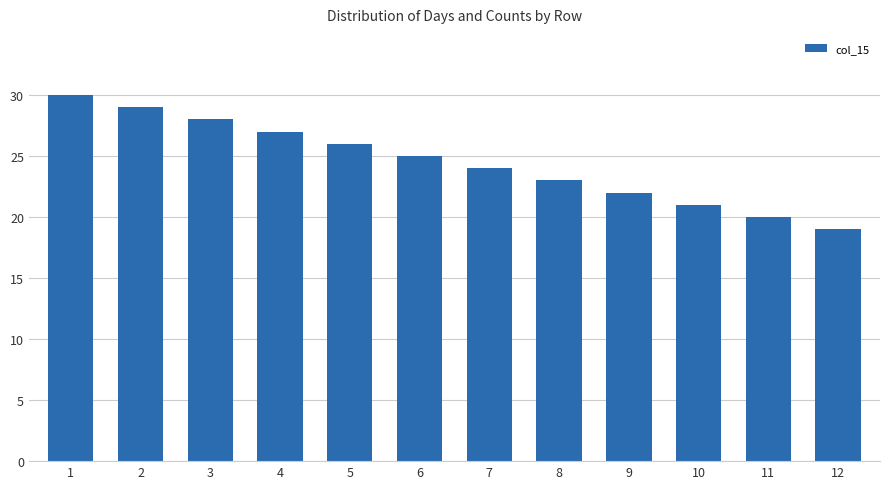

Reading right to left, extract all data points from this chart.

19	20	21	22	23	24	25	26	27	28	29	30